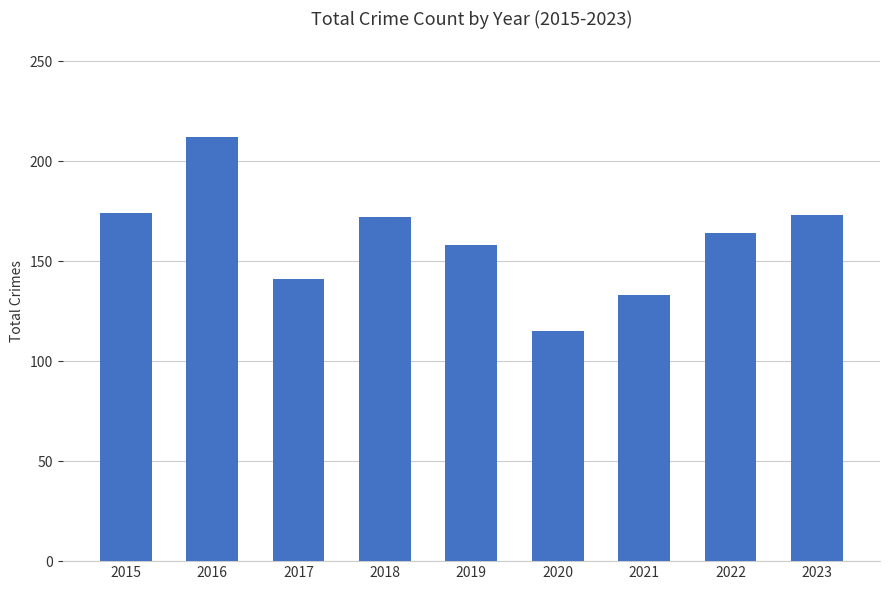

What is the difference between the values at 2018 and 2021?

39